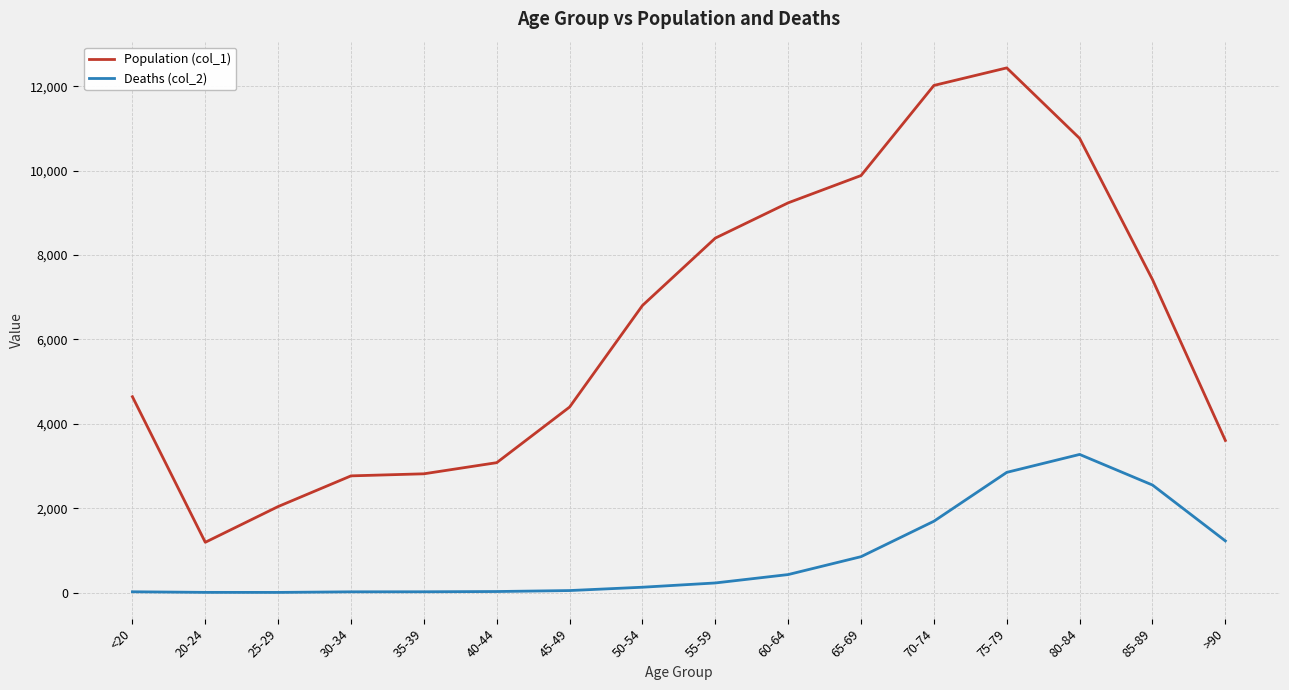

True or false: Population (col_1) and Deaths (col_2) cross at least once.

False